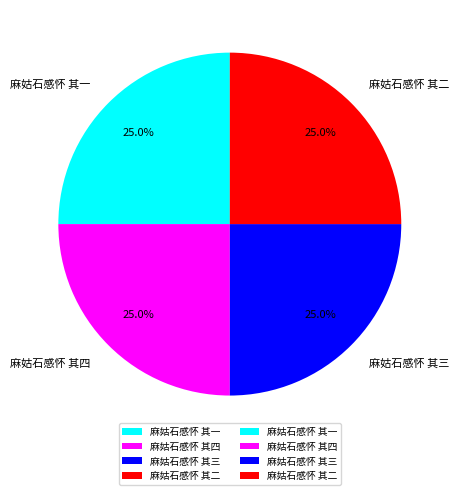

Does any single category account for the majority?

No